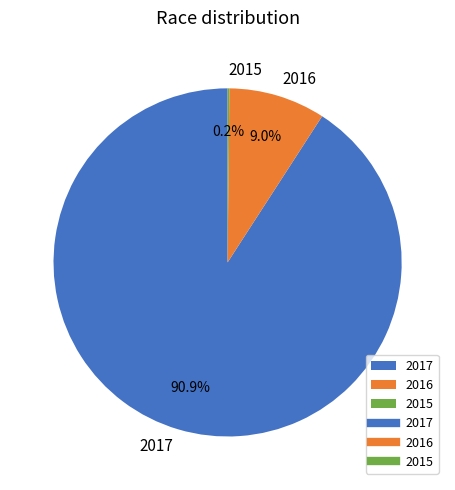

To the nearest percent, what portion does 2016 represent?

9%